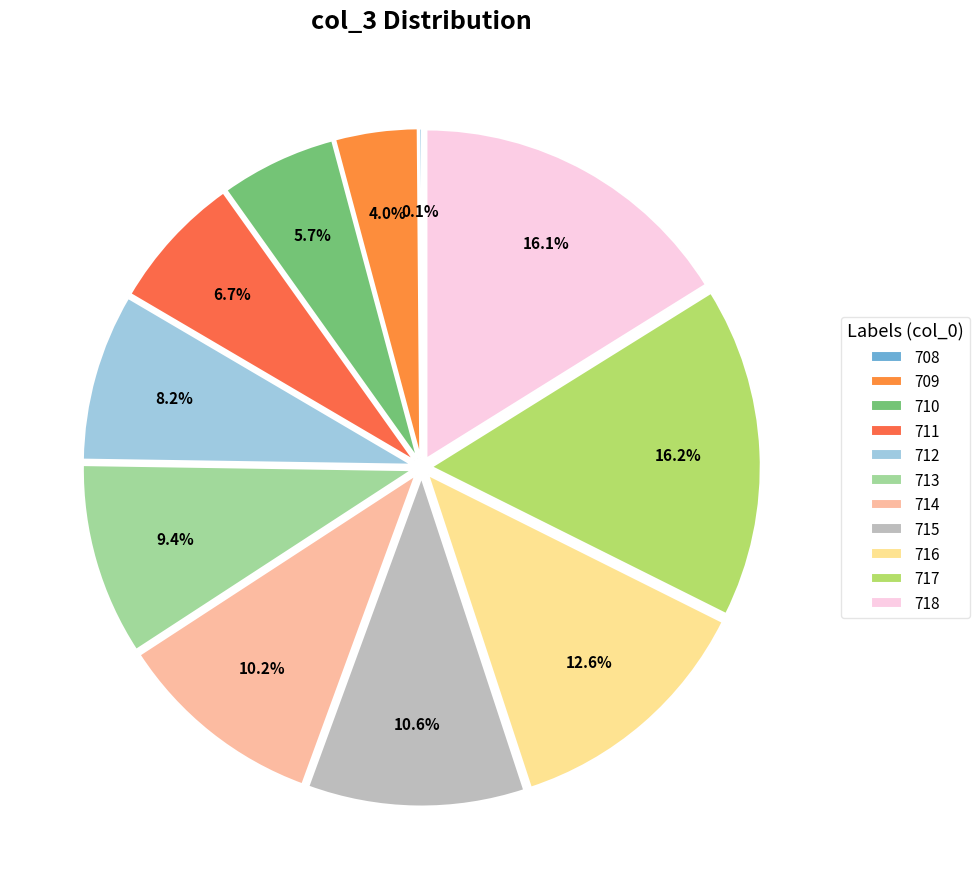

Which category has the biggest portion of the pie?

717